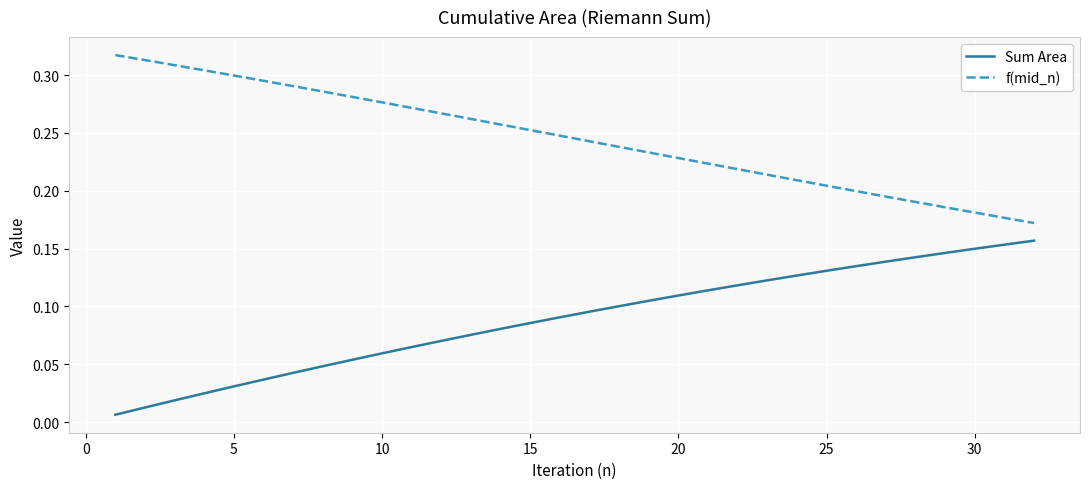

True or false: Sum Area and f(mid_n) intersect in this chart.

False